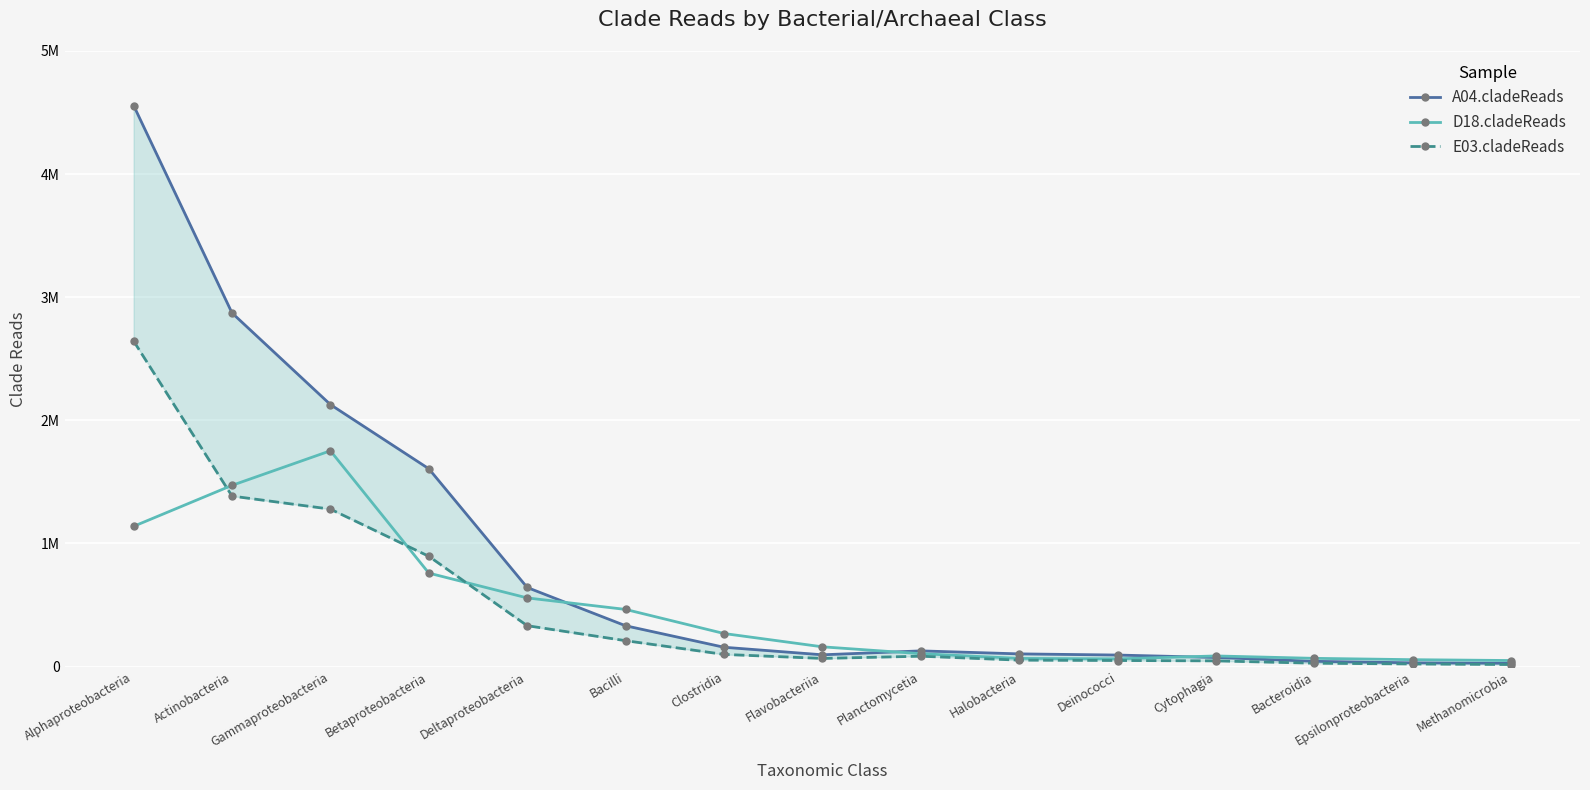

True or false: A04.cladeReads and D18.cladeReads intersect in this chart.

True